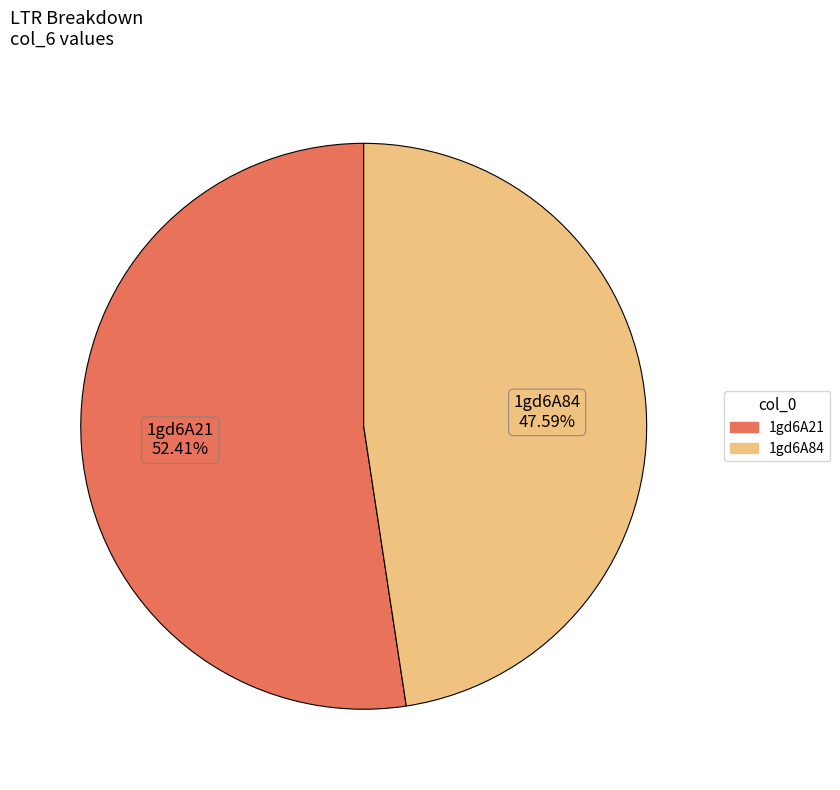

To the nearest percent, what is the difference between the largest and smallest slice percentages?

5%